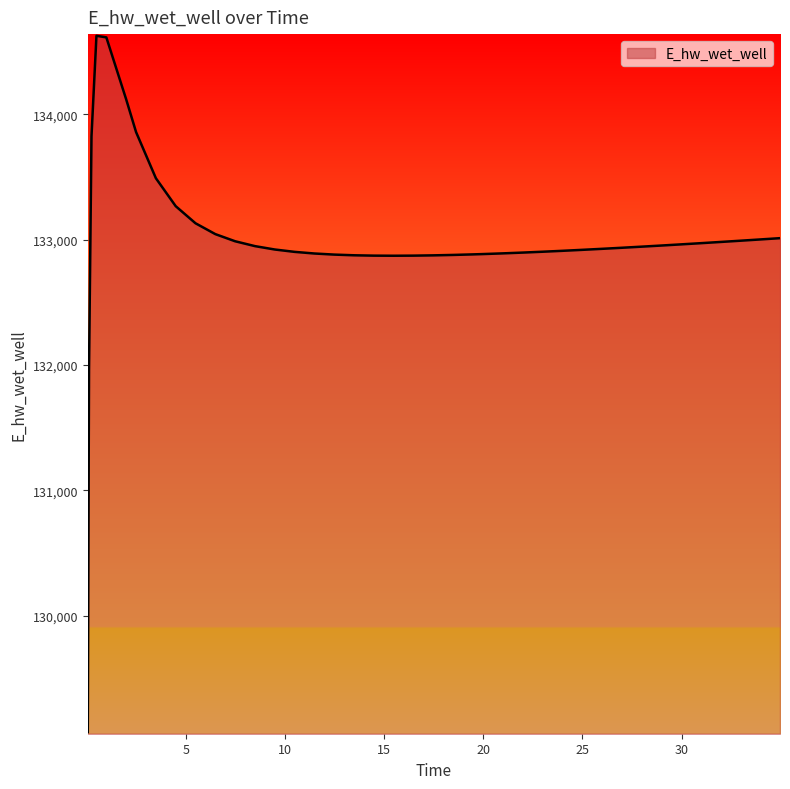

What is the minimum value shown in the chart?

129070.3